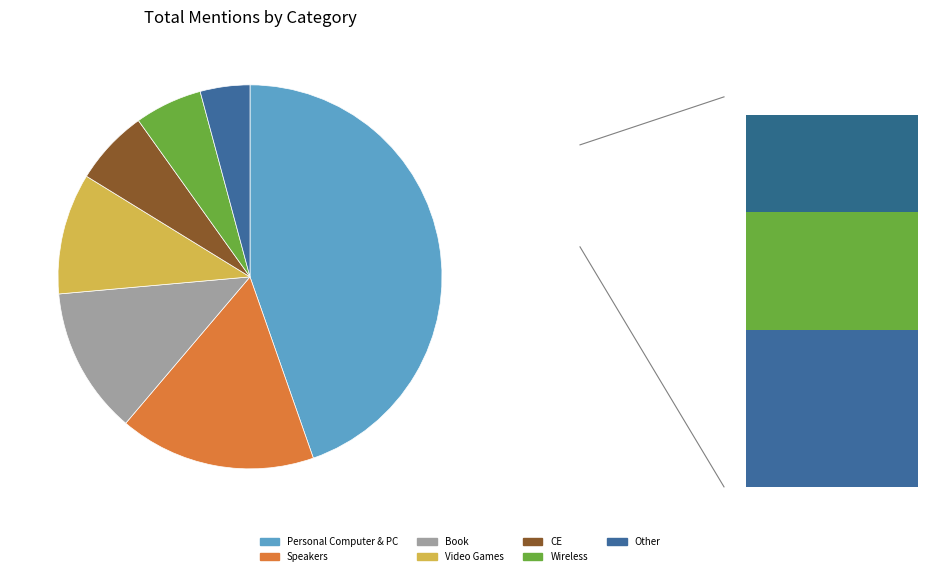

Is it true that CE is 1% of the pie?

False